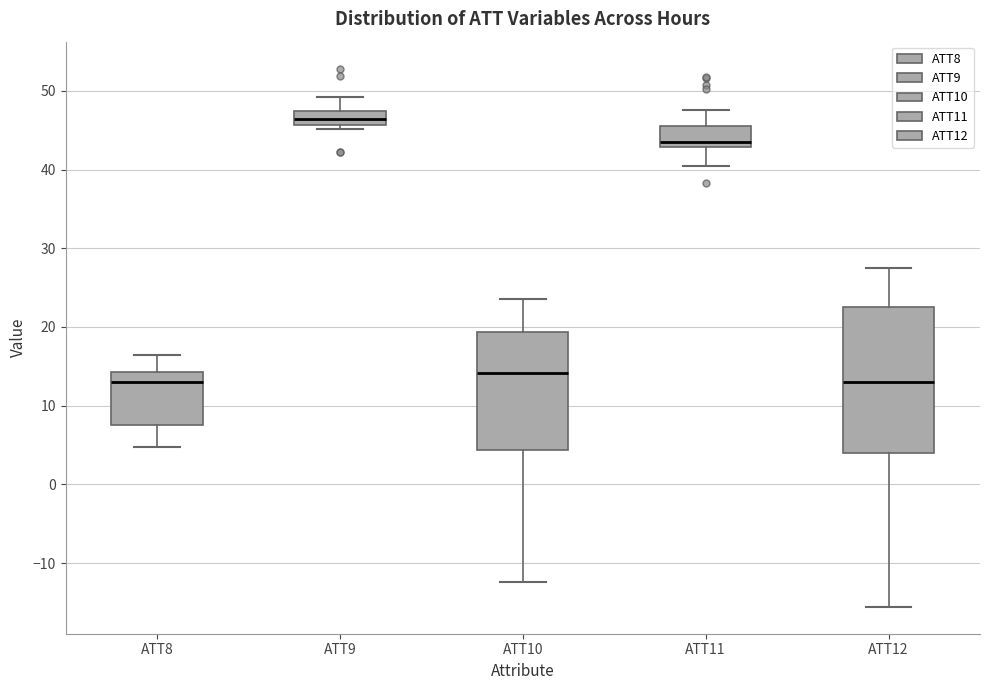

Reading left to right, read every box against the y-axis: the position of its median line, the range the box covers, and the ends of its whiskers. The values are not printed on the chart, so give them approximately, as read against the axis.

ATT8: median 13, box 8 to 14, whiskers 5 to 16
ATT9: median 46 (inside the box), box 46 to 47, whiskers 45 to 49
ATT10: median 14, box 4 to 19, whiskers -12 to 24
ATT11: median 44, box 43 to 46, whiskers 40 to 48
ATT12: median 13, box 4 to 22, whiskers -16 to 28